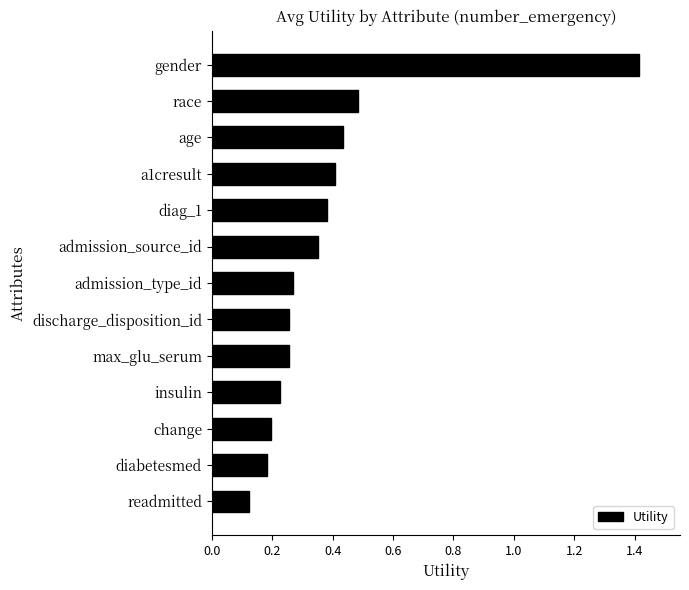

Between readmitted and diag_1, which is larger?

diag_1